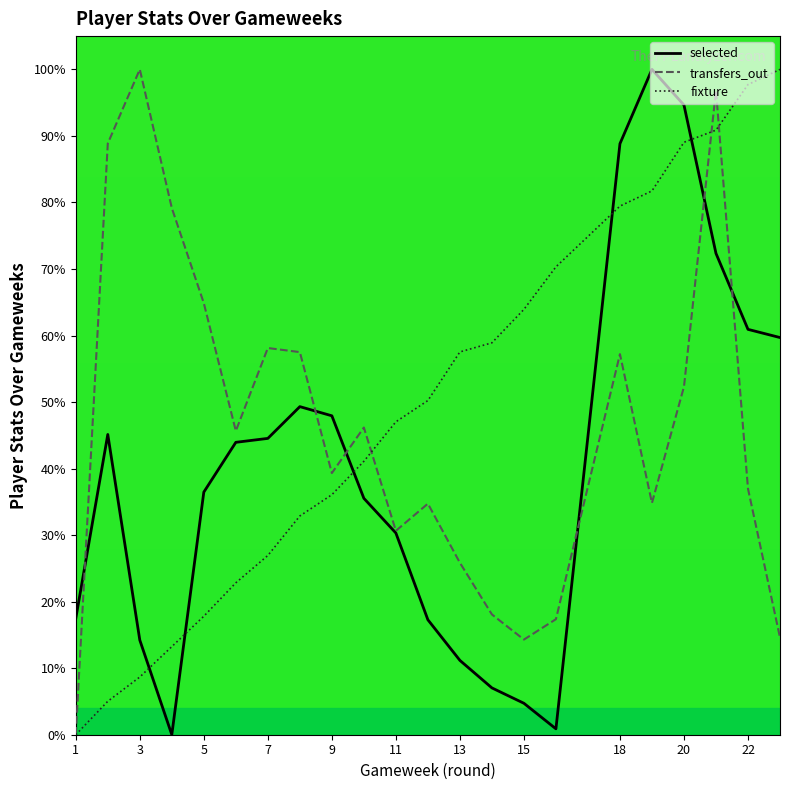

The selected series shows 30.9 at 7. True or false?

False